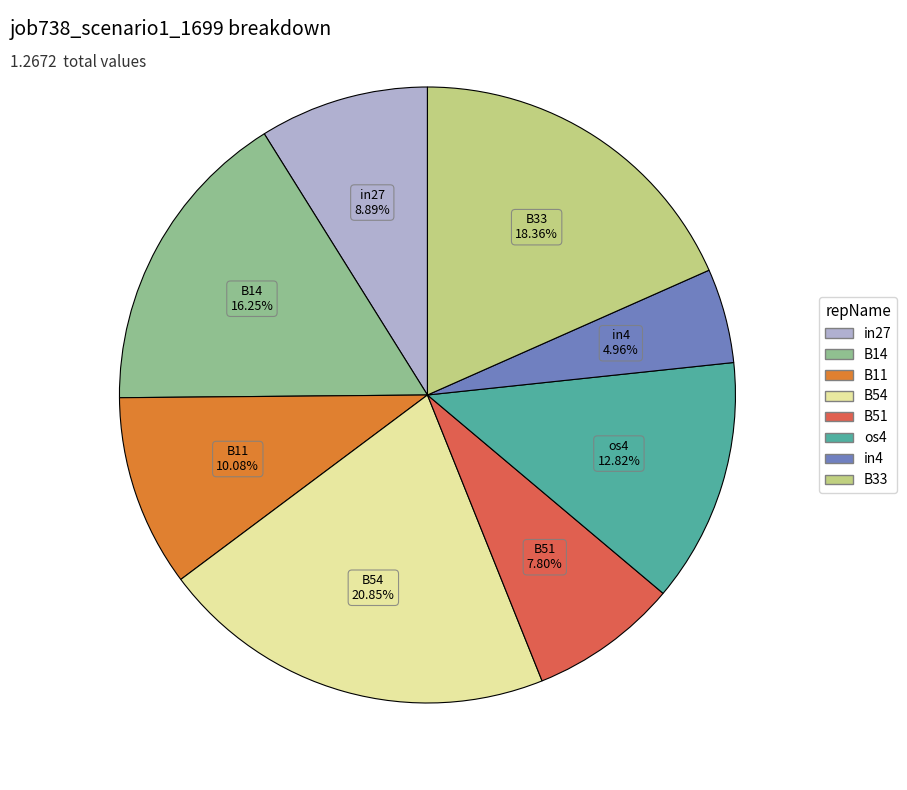

To the nearest percent, what portion does B11 represent?

10%